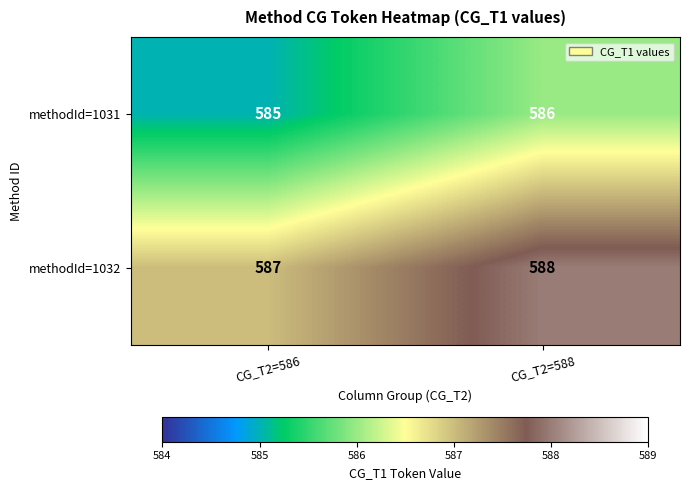

What is the average value of the methodId=1032 series?

588